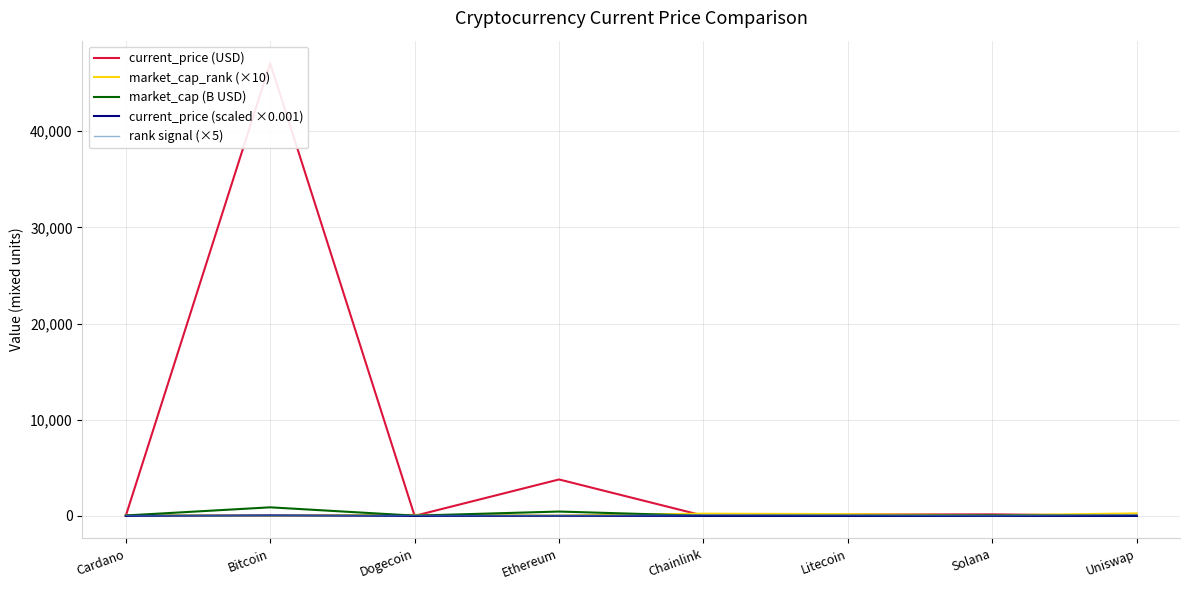

True or false: market_cap_rank (×10) and current_price (USD) intersect in this chart.

True